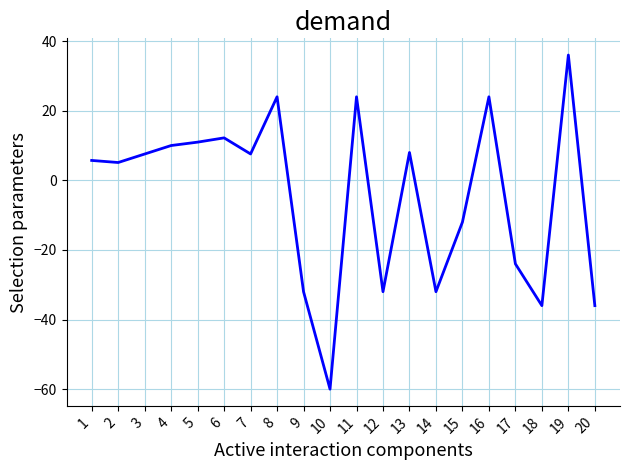

True or false: the data shows -7.7 at 14.

False